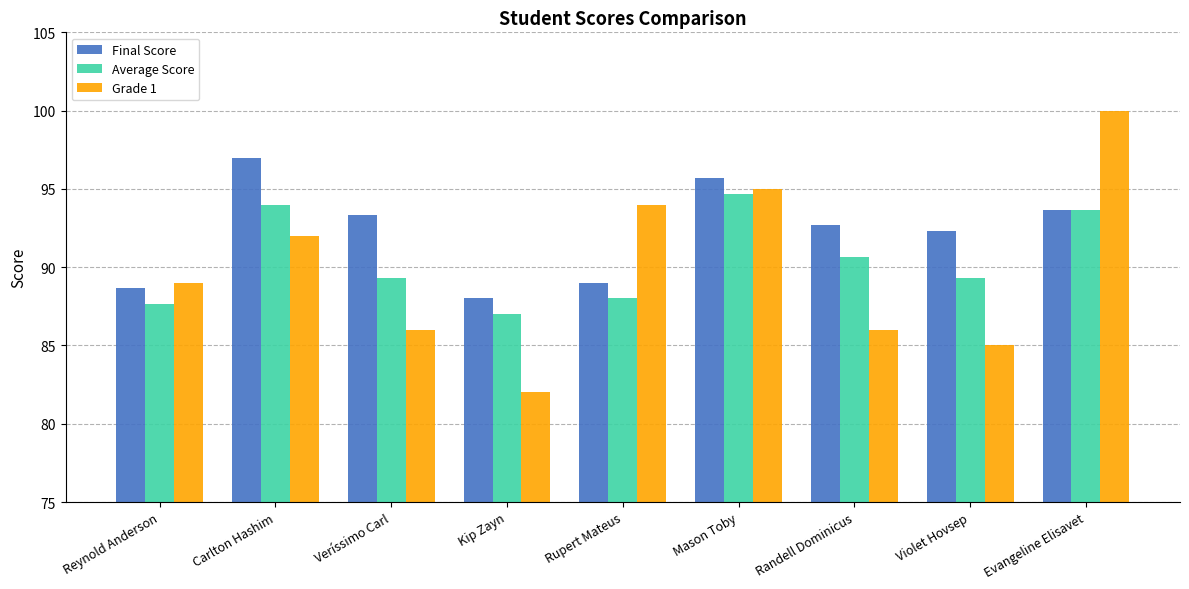

What is the difference between the maximum and minimum values in the Average Score series?

7.7